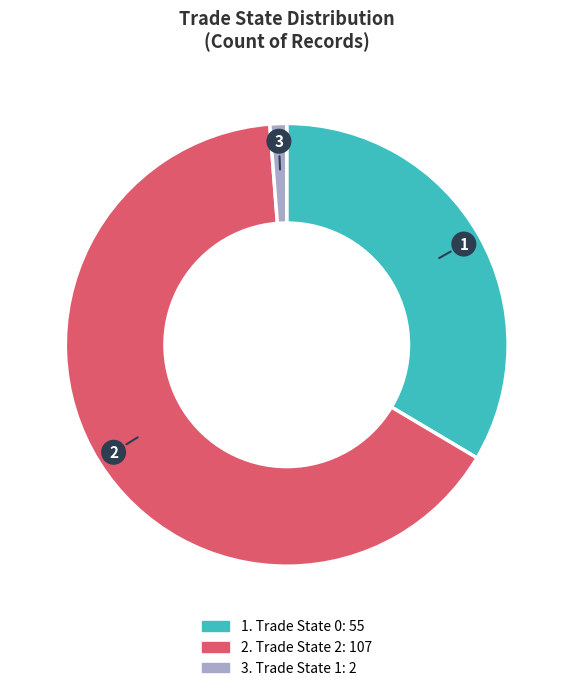

Is there any slice that represents more than half of the pie?

Yes